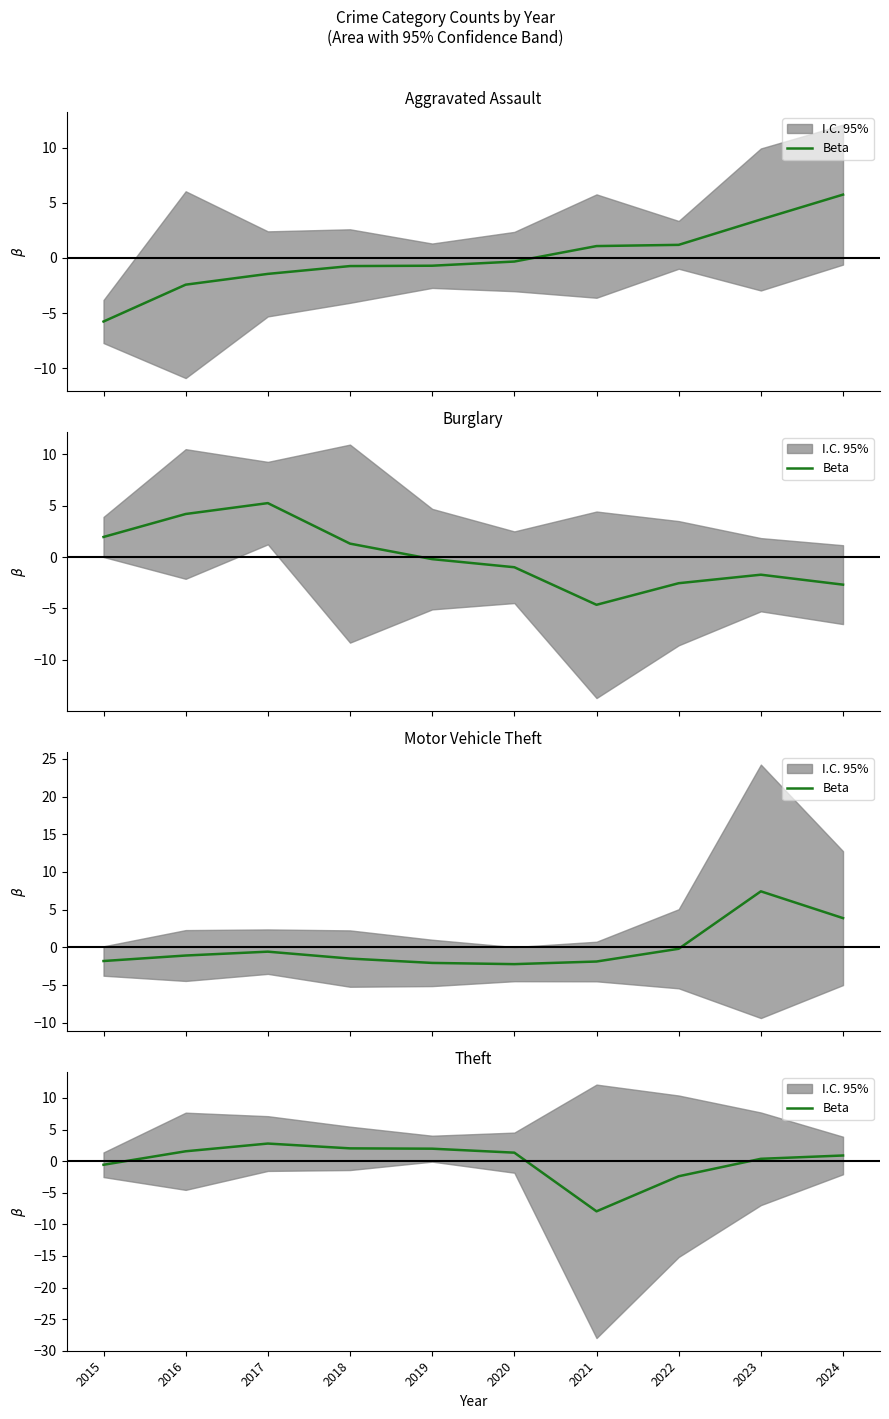

Reading left to right, what are all the values shown in this chart?

-0.6	1.6	2.8	2.0	2.0	1.3	-7.9	-2.4	0.4	0.9